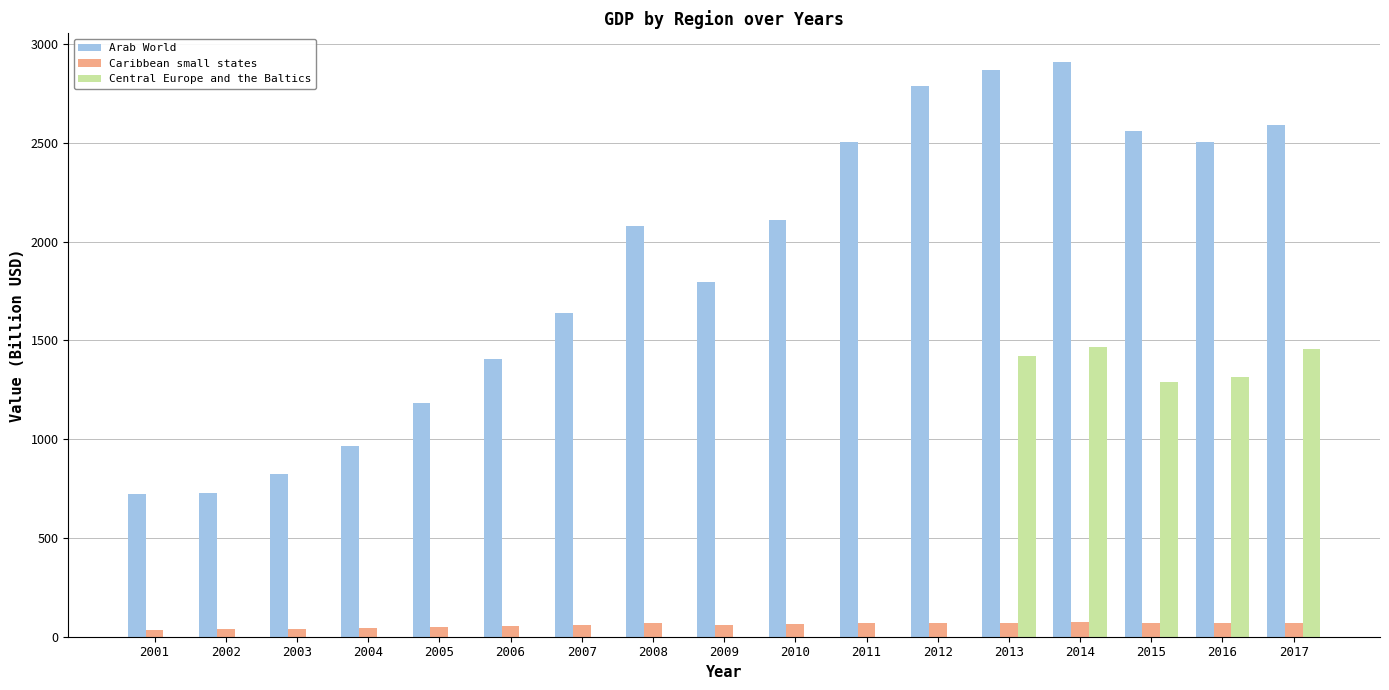

Between 2004 and 2014, which series saw the biggest shift?

Arab World